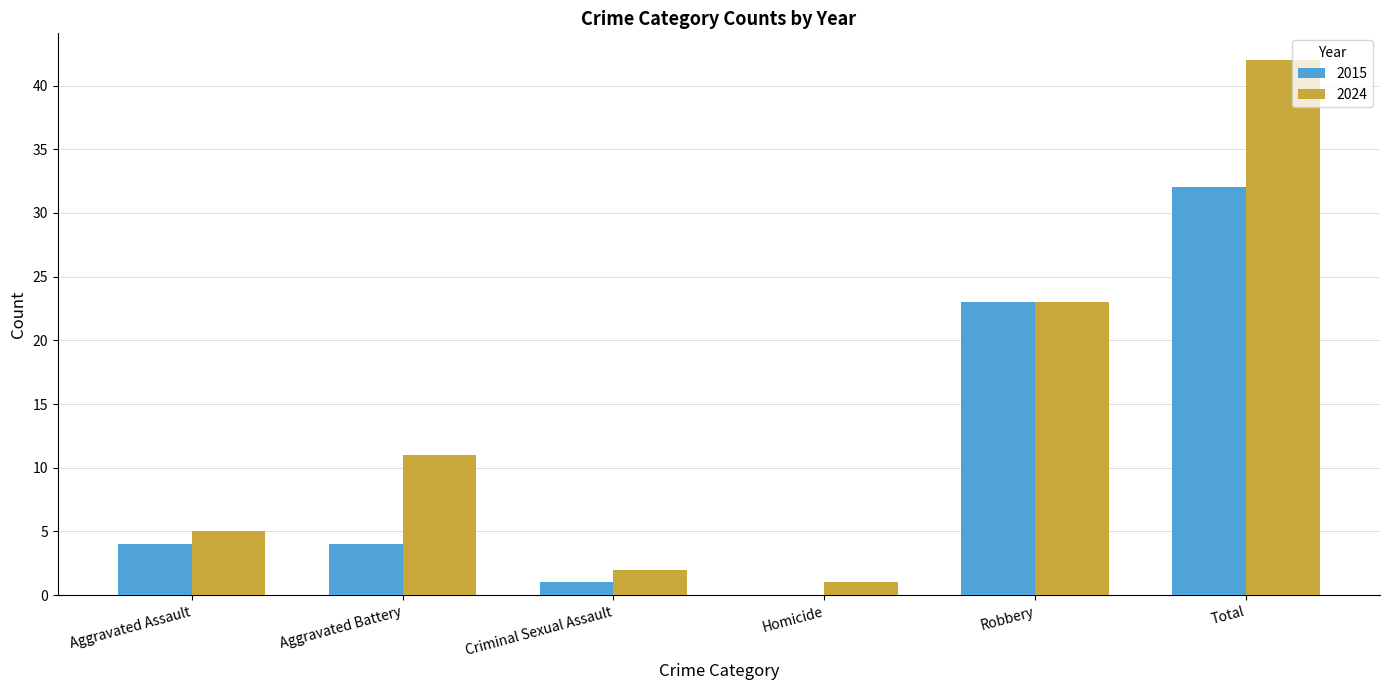

How many values in 2015 are above zero?

5